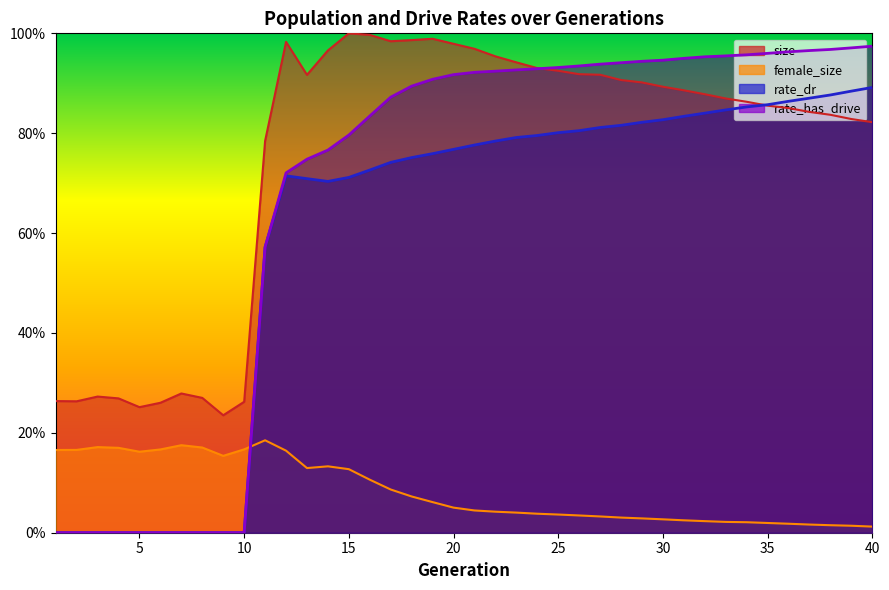

Reading right to left, what are all the values shown in this chart?

size: 40=0.8	39=0.8	38=0.8	37=0.8	36=0.9	35=0.9	34=0.9	33=0.9	32=0.9	31=0.9	30=0.9	29=0.9	28=0.9	27=0.9	26=0.9	25=0.9	24=0.9	23=0.9	22=1.0	21=1.0	20=1.0	19=1.0	18=1.0	17=1.0	16=1.0	15=1.0	14=1.0	13=0.9	12=1.0	11=0.8	10=0.3	9=0.2	8=0.3	7=0.3	6=0.3	5=0.3	4=0.3	3=0.3	2=0.3	1=0.3
female_size: 40=0.0	39=0.0	38=0.0	37=0.0	36=0.0	35=0.0	34=0.0	33=0.0	32=0.0	31=0.0	30=0.0	29=0.0	28=0.0	27=0.0	26=0.0	25=0.0	24=0.0	23=0.0	22=0.0	21=0.0	20=0.1	19=0.1	18=0.1	17=0.1	16=0.1	15=0.1	14=0.1	13=0.1	12=0.2	11=0.2	10=0.2	9=0.2	8=0.2	7=0.2	6=0.2	5=0.2	4=0.2	3=0.2	2=0.2	1=0.2
rate_dr: 40=0.9	39=0.9	38=0.9	37=0.9	36=0.9	35=0.9	34=0.9	33=0.8	32=0.8	31=0.8	30=0.8	29=0.8	28=0.8	27=0.8	26=0.8	25=0.8	24=0.8	23=0.8	22=0.8	21=0.8	20=0.8	19=0.8	18=0.8	17=0.7	16=0.7	15=0.7	14=0.7	13=0.7	12=0.7	11=0.6	10=0.0	9=0.0	8=0.0	7=0.0	6=0.0	5=0.0	4=0.0	3=0.0	2=0.0	1=0.0
rate_has_drive: 40=1.0	39=1.0	38=1.0	37=1.0	36=1.0	35=1.0	34=1.0	33=1.0	32=1.0	31=0.9	30=0.9	29=0.9	28=0.9	27=0.9	26=0.9	25=0.9	24=0.9	23=0.9	22=0.9	21=0.9	20=0.9	19=0.9	18=0.9	17=0.9	16=0.8	15=0.8	14=0.8	13=0.7	12=0.7	11=0.6	10=0.0	9=0.0	8=0.0	7=0.0	6=0.0	5=0.0	4=0.0	3=0.0	2=0.0	1=0.0